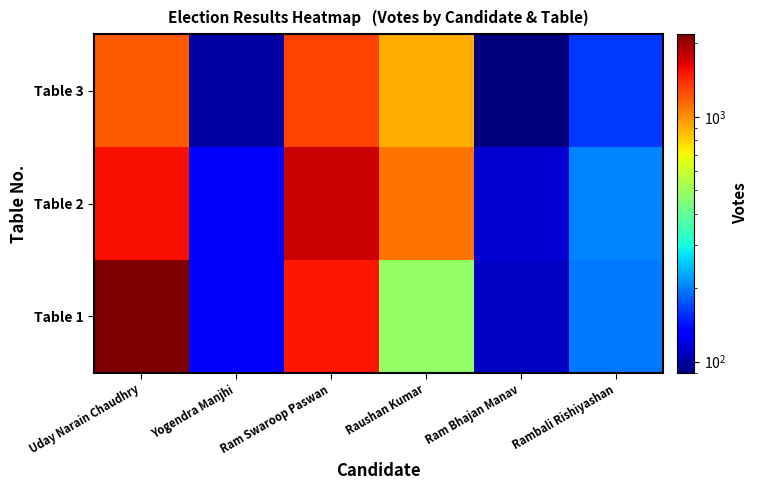

List the series in order of their peak value, lowest first.

Table 3, Table 2, Table 1